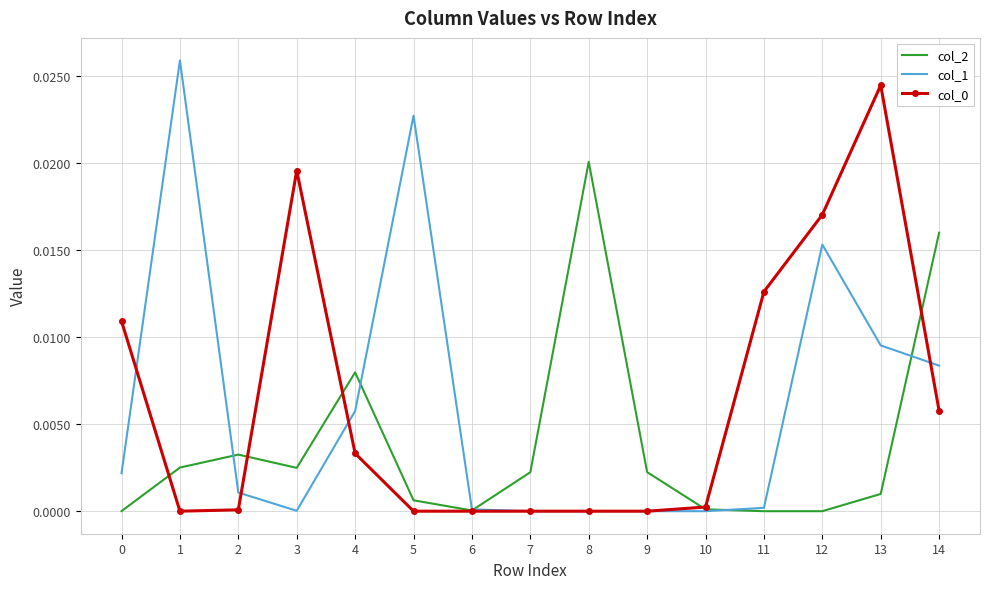

Is the value of col_2 at 1 greater than the value of col_0 at 12?

No